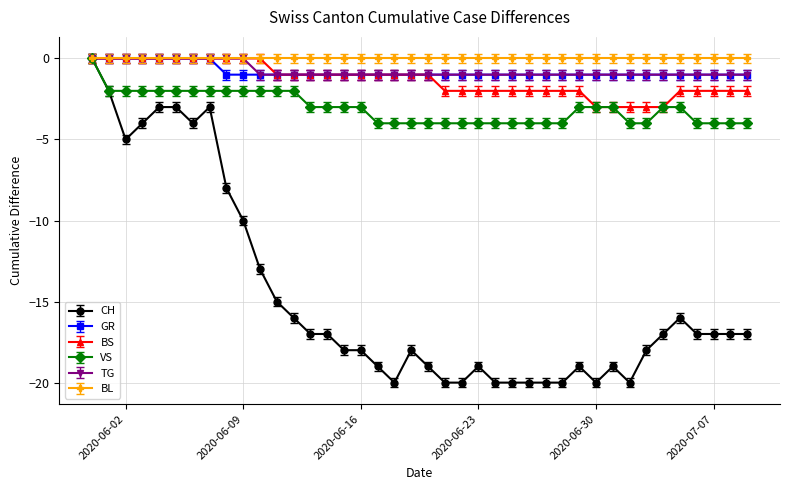

What is the minimum value shown in the chart?

-20